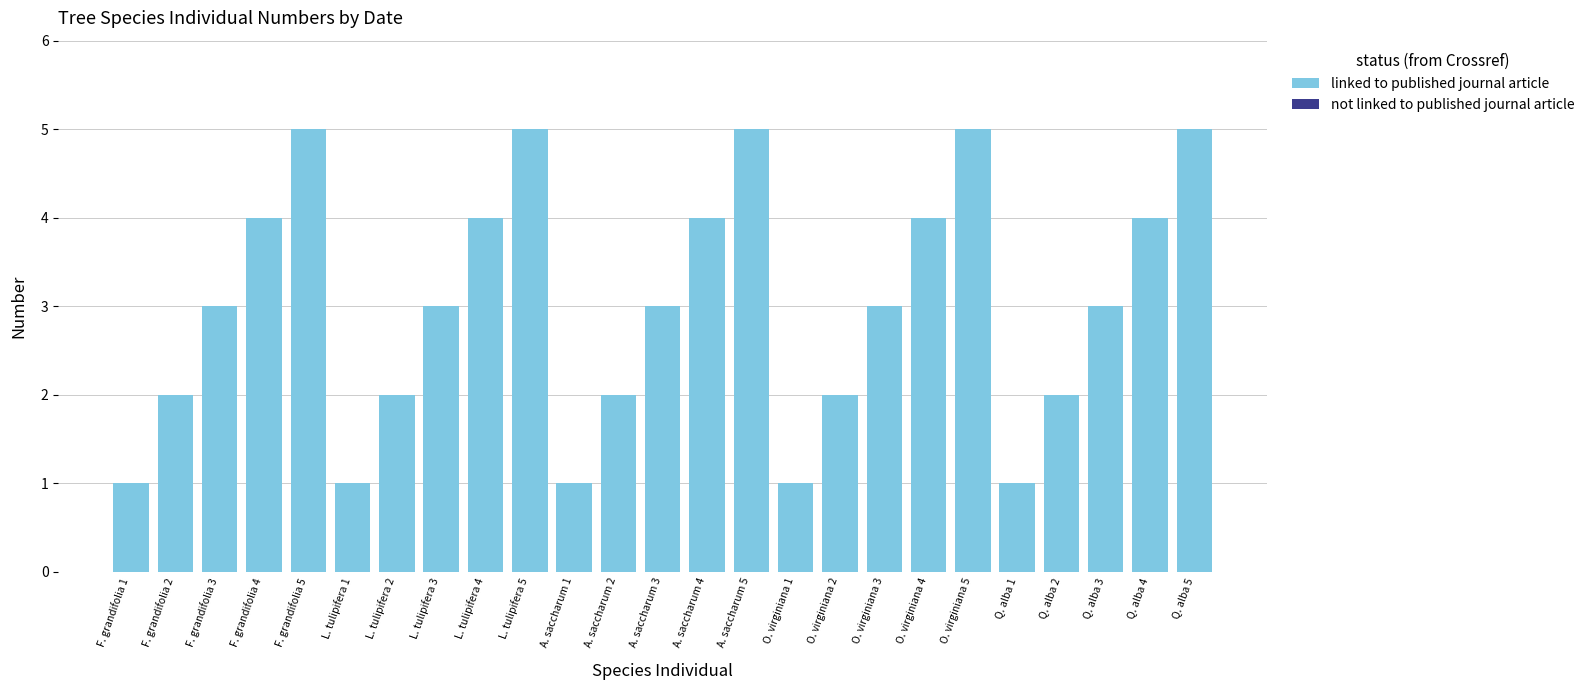

Reading right to left, what are all the values shown in this chart?

5	4	3	2	1	5	4	3	2	1	5	4	3	2	1	5	4	3	2	1	5	4	3	2	1